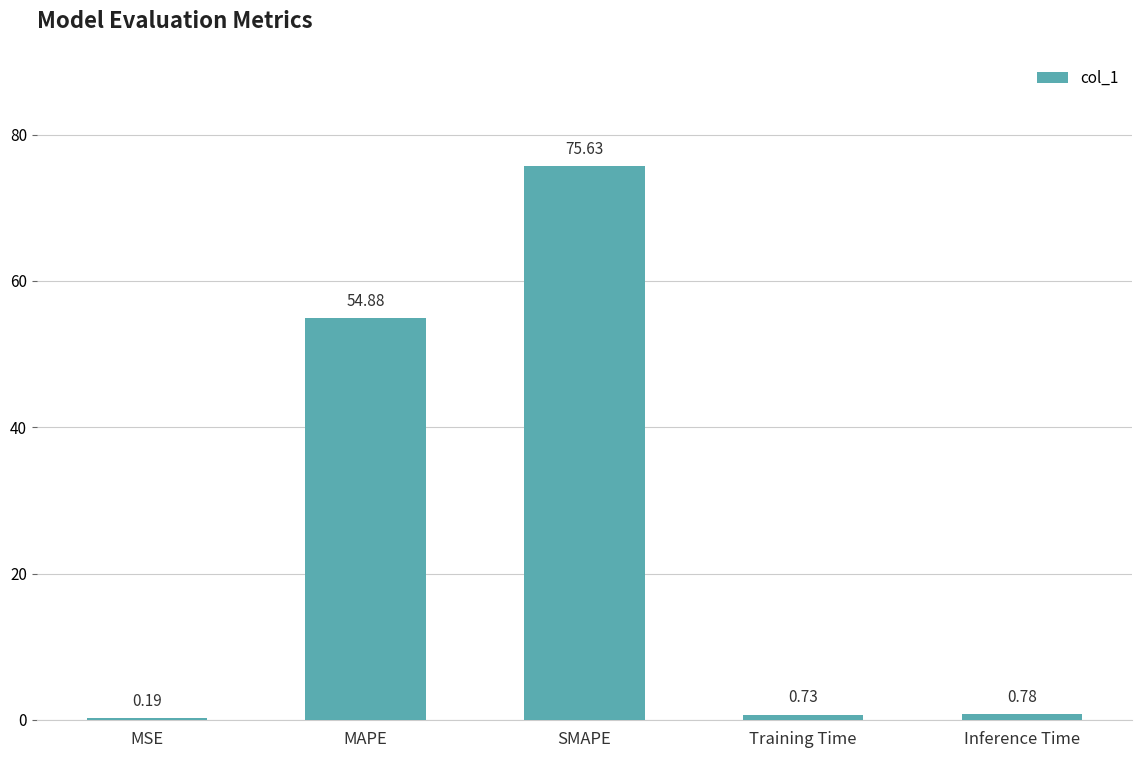

What is the difference between the values at Inference Time and SMAPE?

74.8